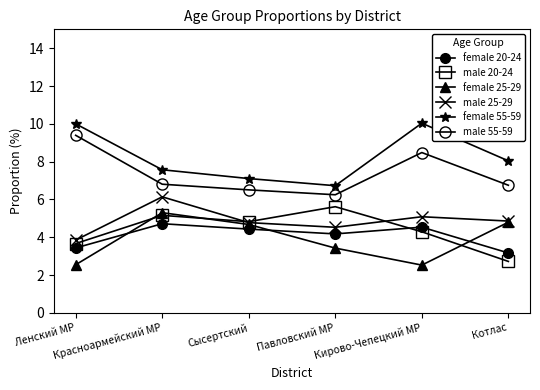

Count the number of categories in the chart.

6